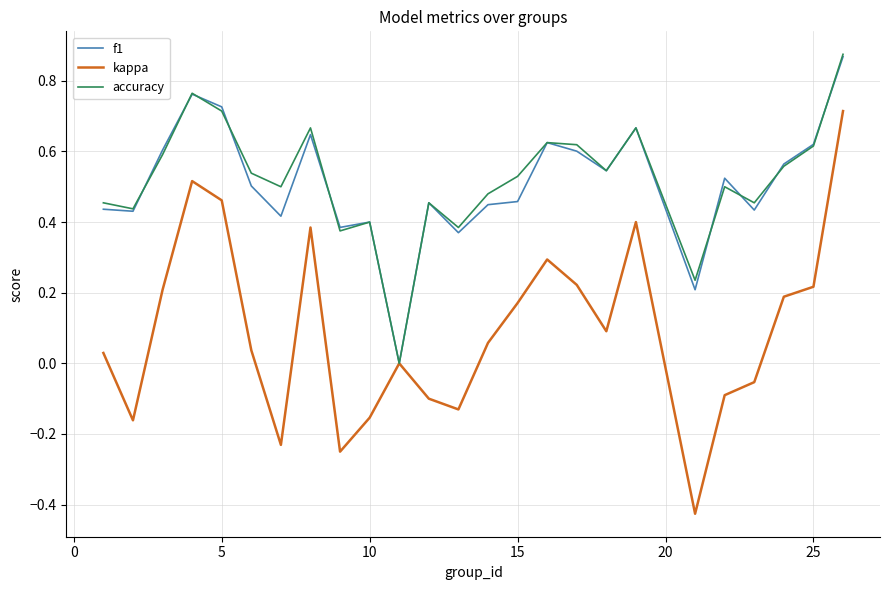

True or false: accuracy has more than 2 points higher than both neighbors.

True